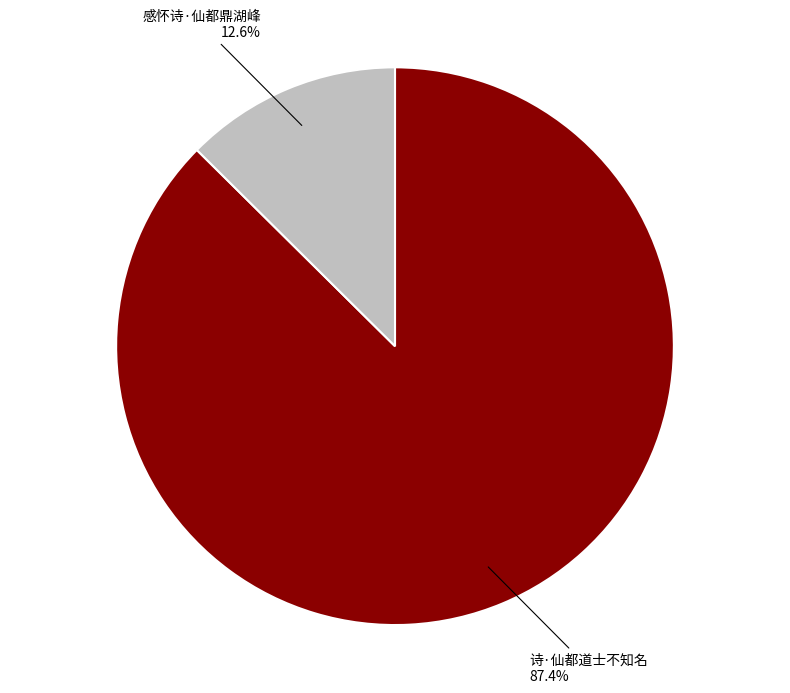

What is the smallest slice in the pie chart?

感怀诗·仙都鼎湖峰